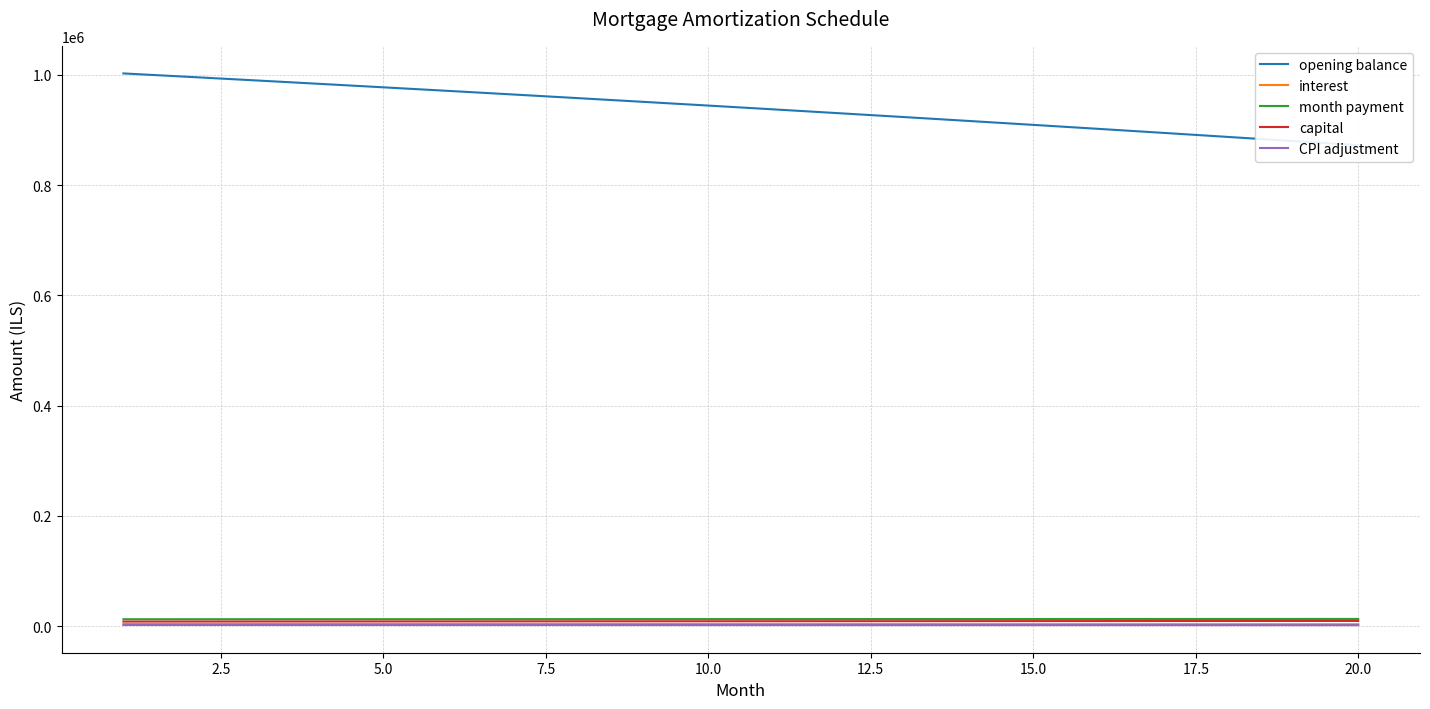

At which label does opening balance reach its minimum?

20.0